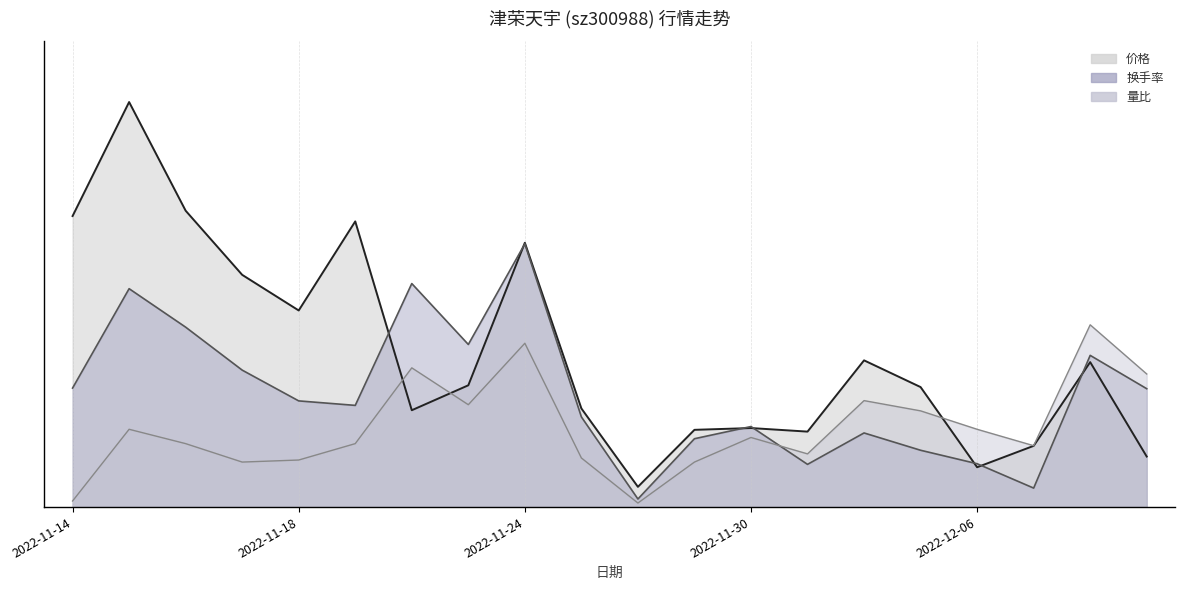

True or false: 价格 and 换手率 cross at least once.

True